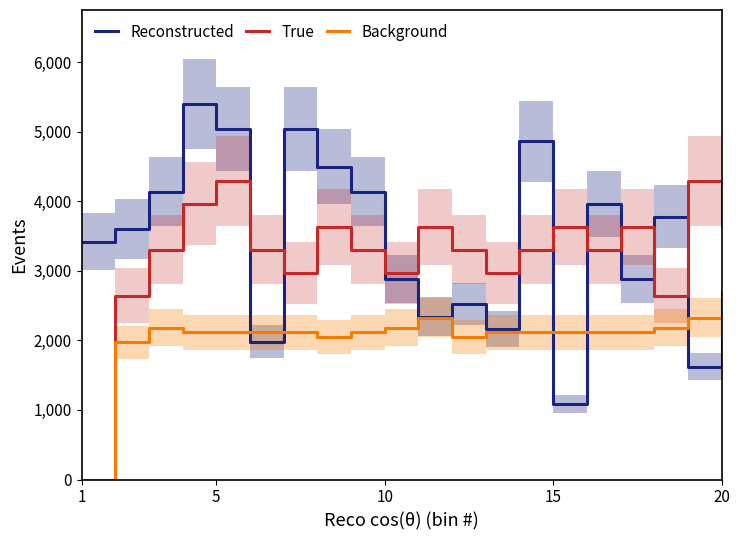

How many values in the Background series are below 2115?

5